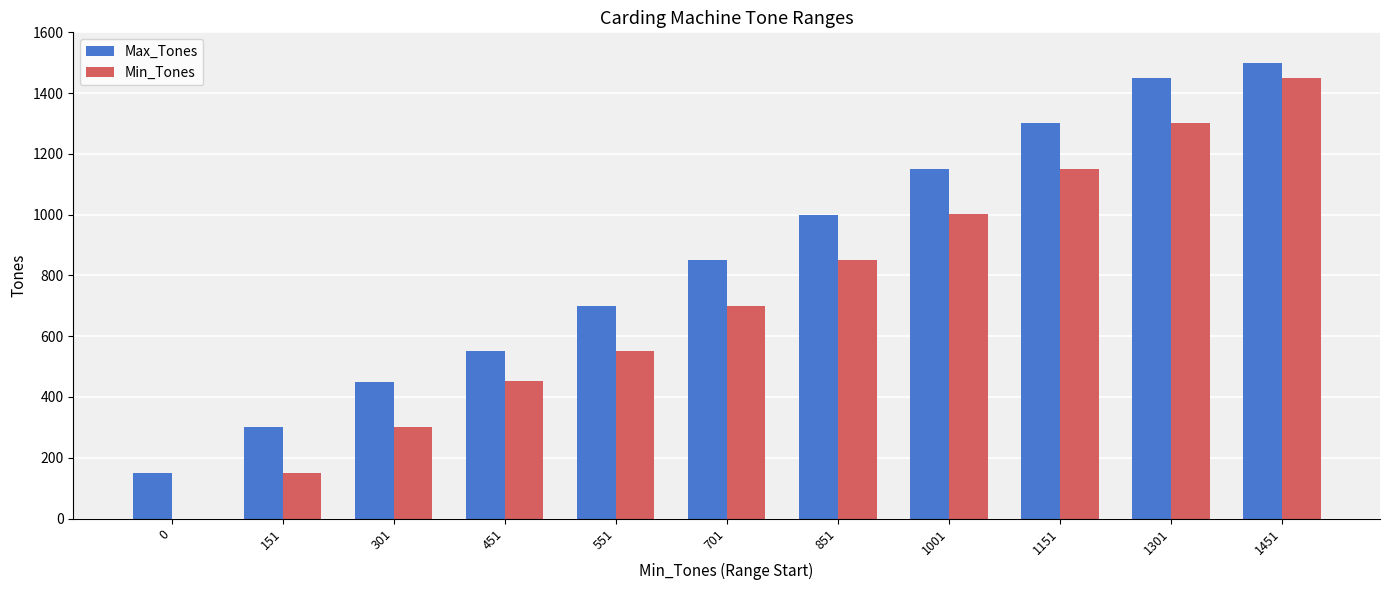

What is the sum of all Min_Tones values?

7910